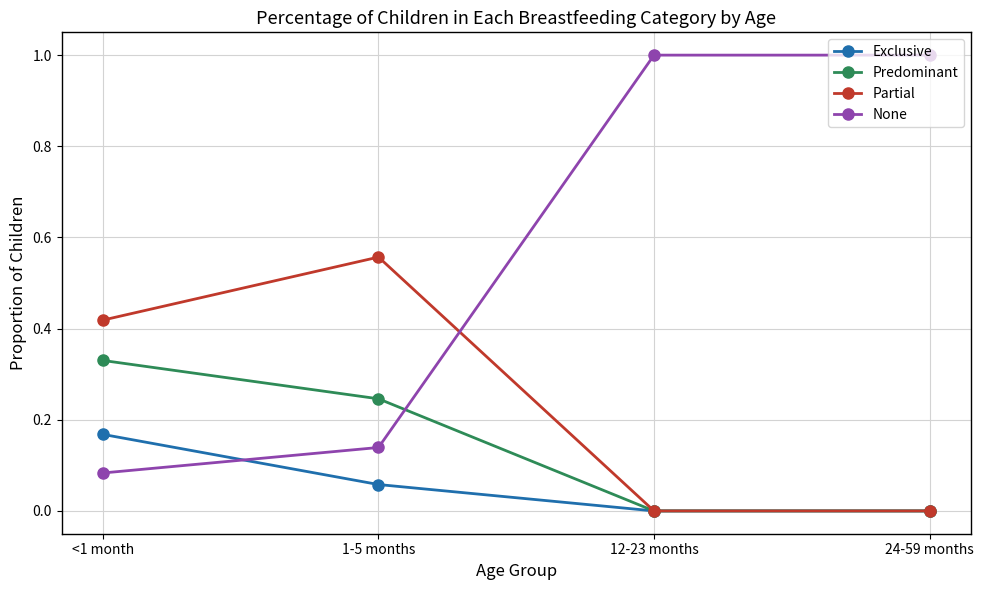

How many interior local peaks does the Partial series have?

1